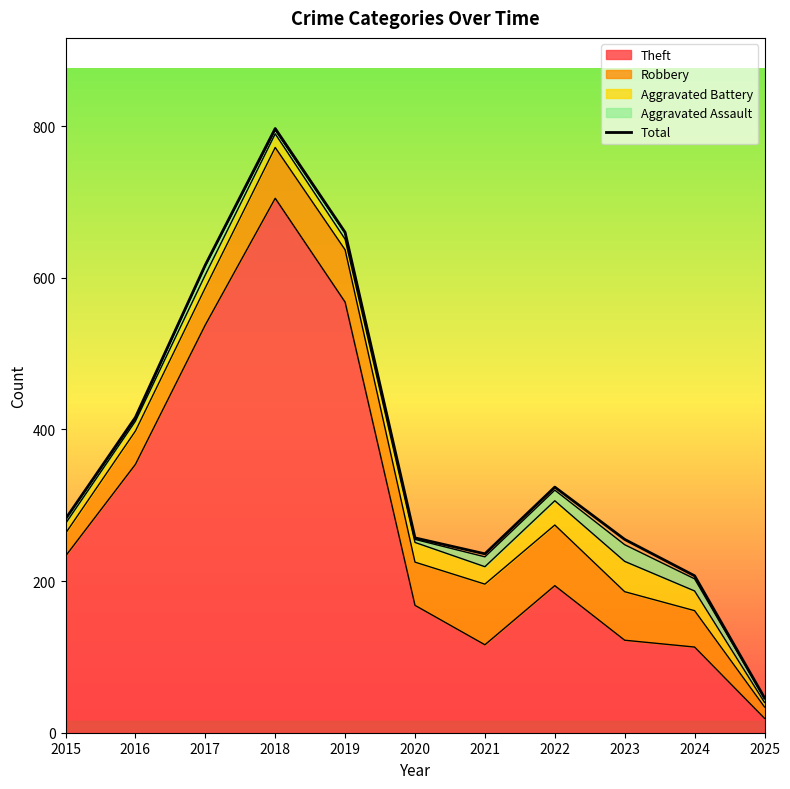

At which label does the data first exceed 282?

2016